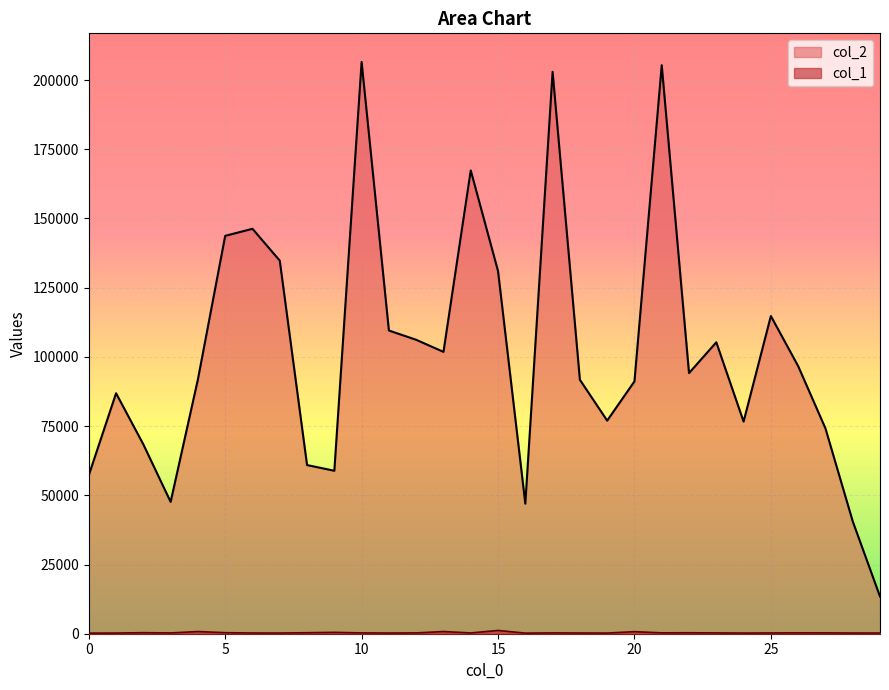

Where does the col_1 series first go above 291?

2